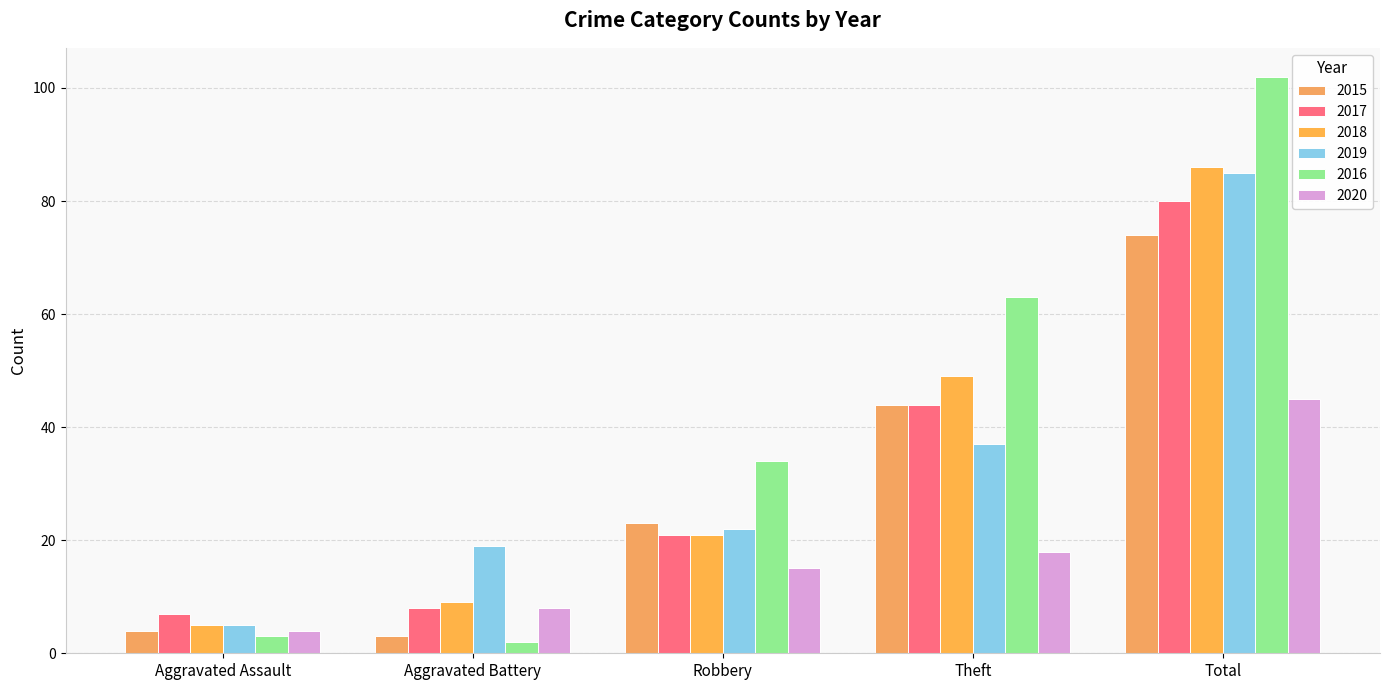

Which category has the lowest value in the 2017 series?

Aggravated Assault